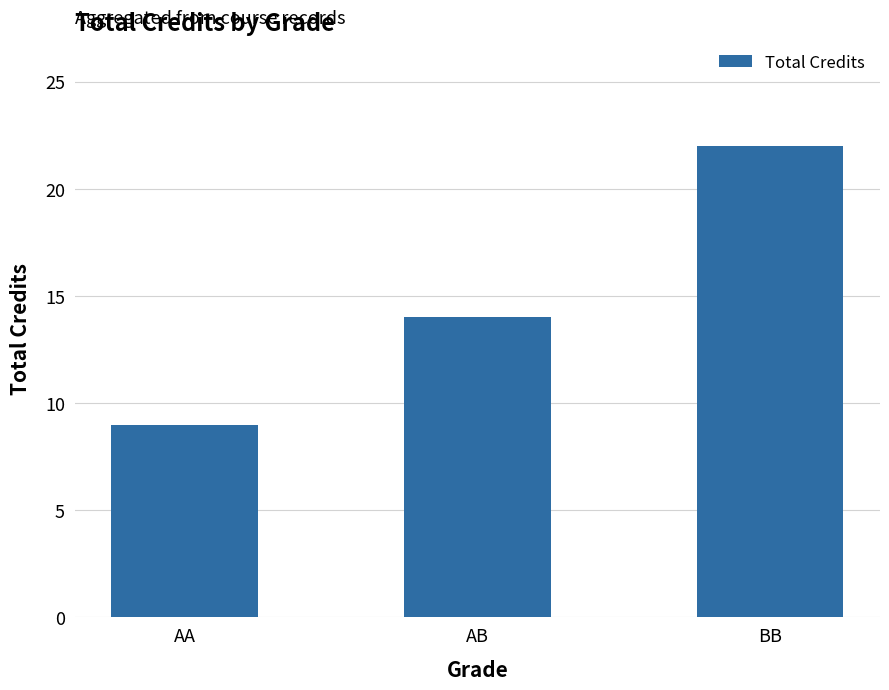

True or false: the data shows 4 at AA.

False